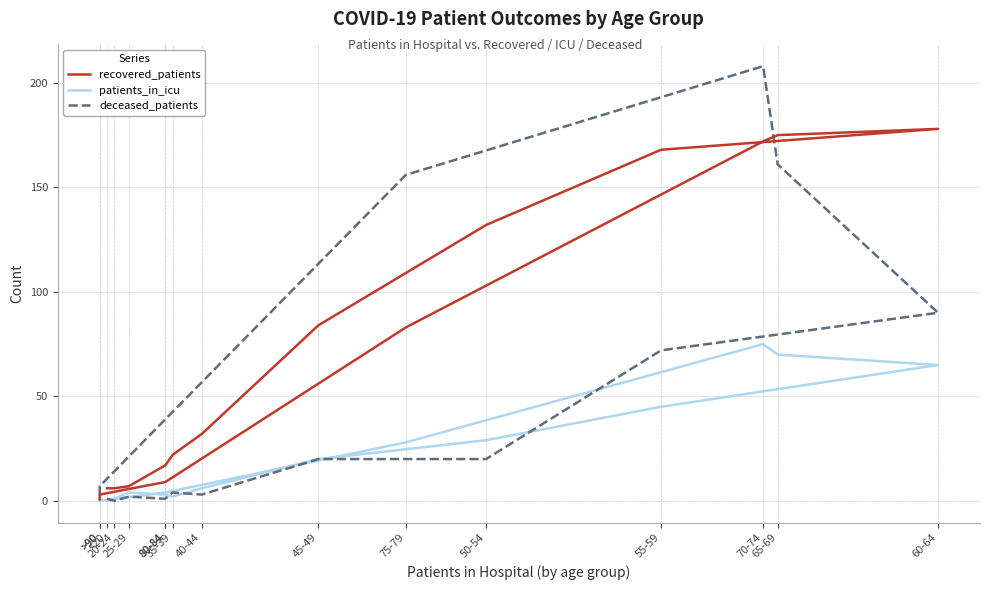

Reading left to right, transcribe all the data shown in this chart.

recovered_patients: 6	6	7	17	22	32	84	132	168	178	175	172	83	9	3	1
patients_in_icu: 0	1	4	3	2	6	20	29	45	65	70	75	28	4	0	0
deceased_patients: 1	0	2	1	4	3	20	20	72	90	161	208	156	39	7	0